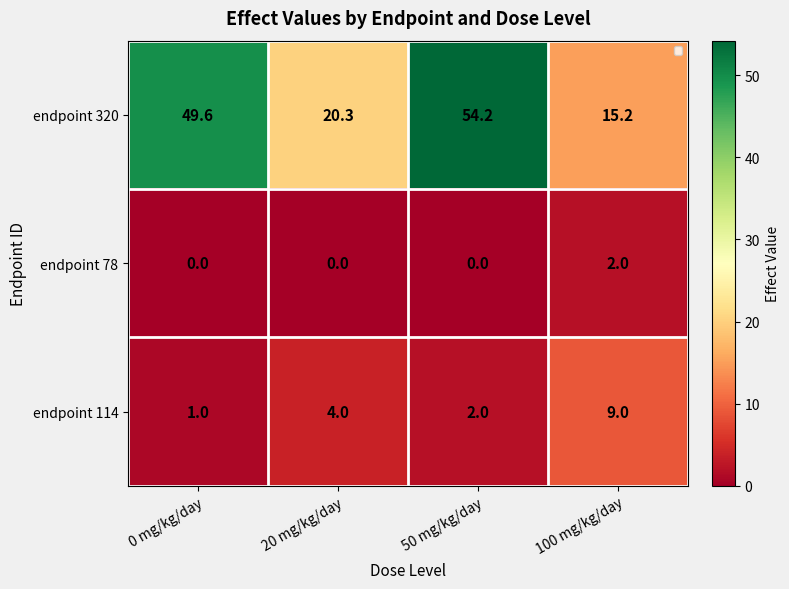

What is the sum of the endpoint 114 values at 0 mg/kg/day and 50 mg/kg/day?

3.0